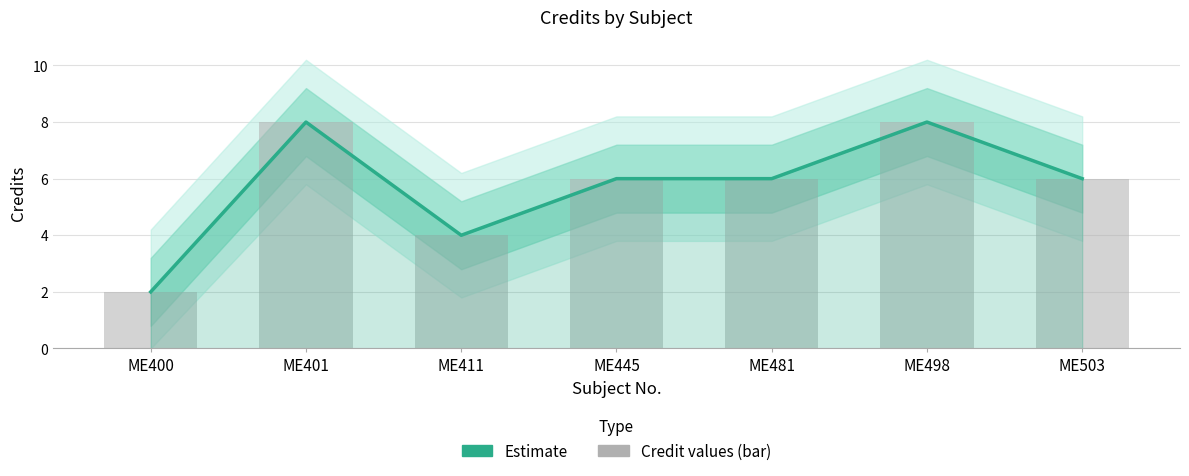

What is the difference between the second highest and second lowest values in the Credit (Estimate) series?

4